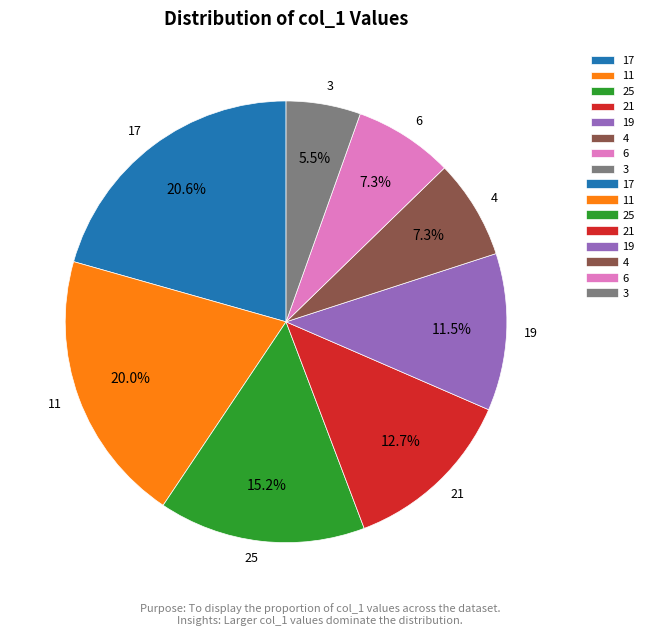

Which slice is the largest?

17